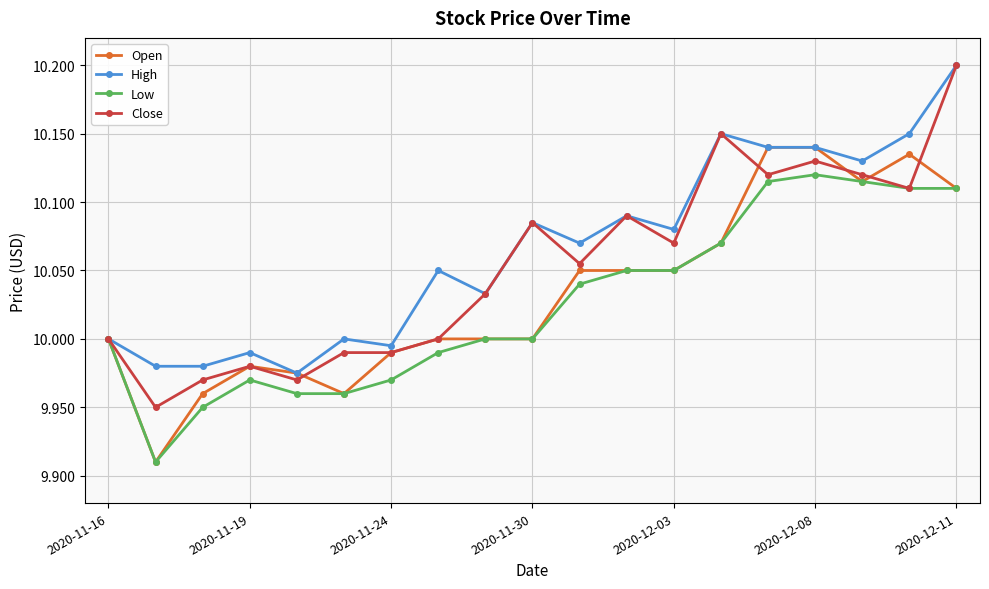

Which series has the widest spread of values?

Close